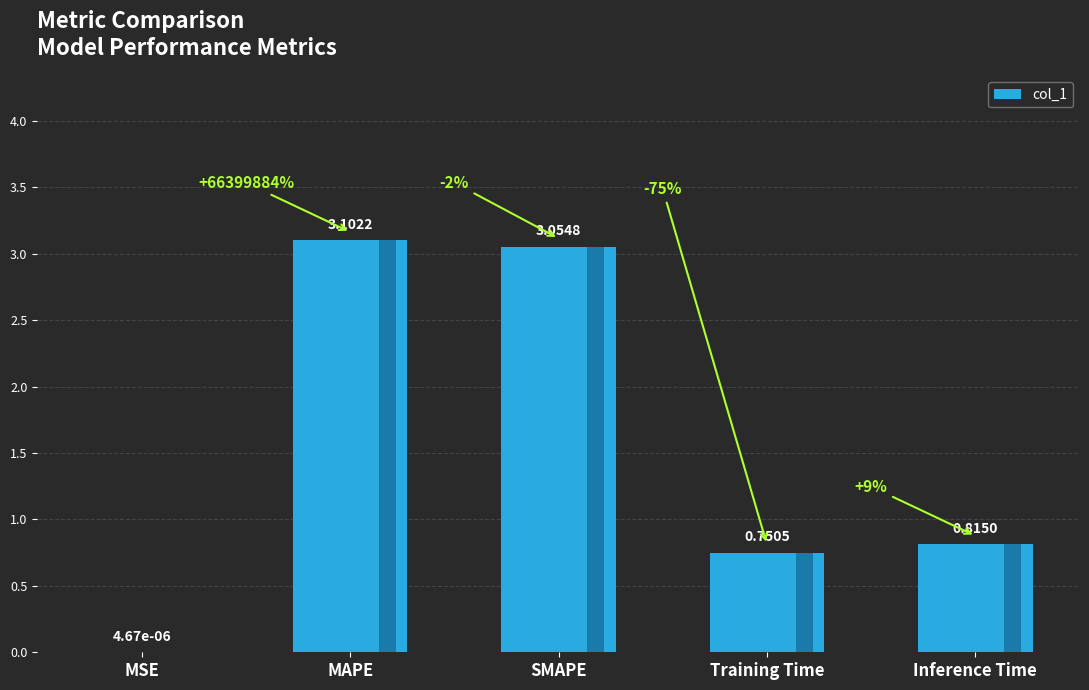

What is the average value?

1.5